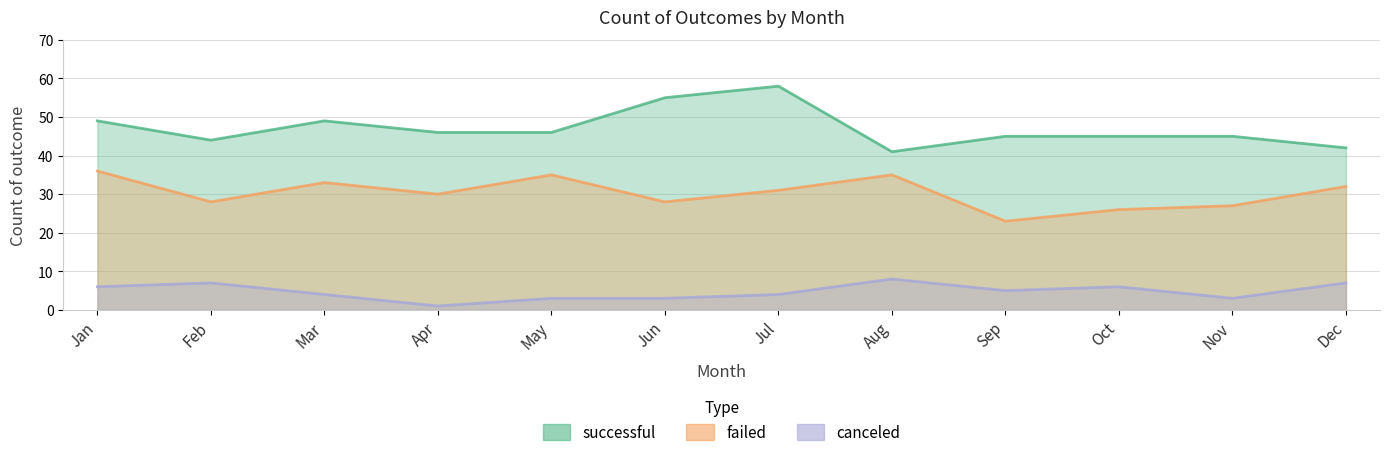

True or false: successful and canceled intersect in this chart.

False